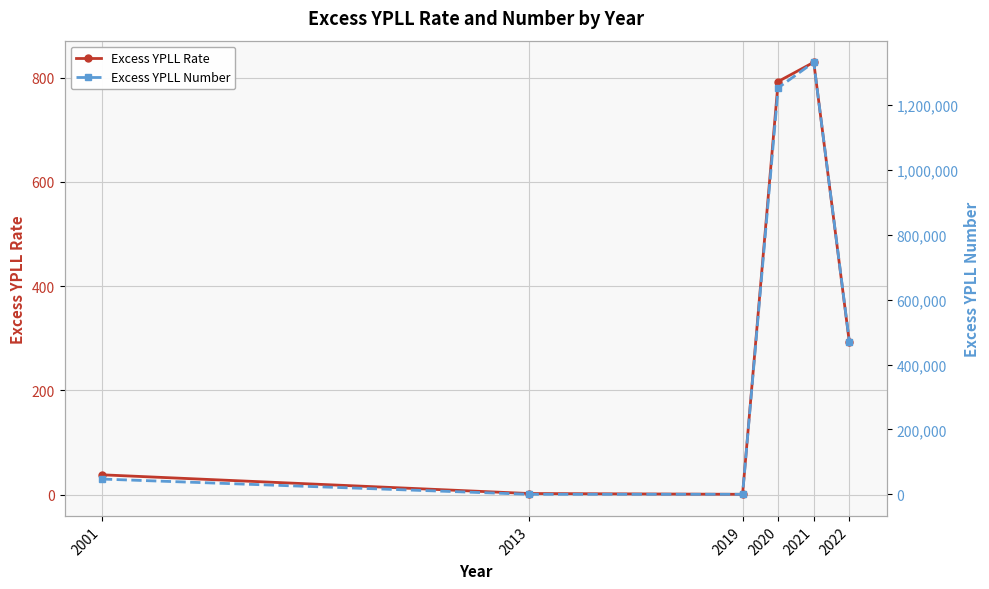

At which category does Excess YPLL Number reach its first local peak?

2021